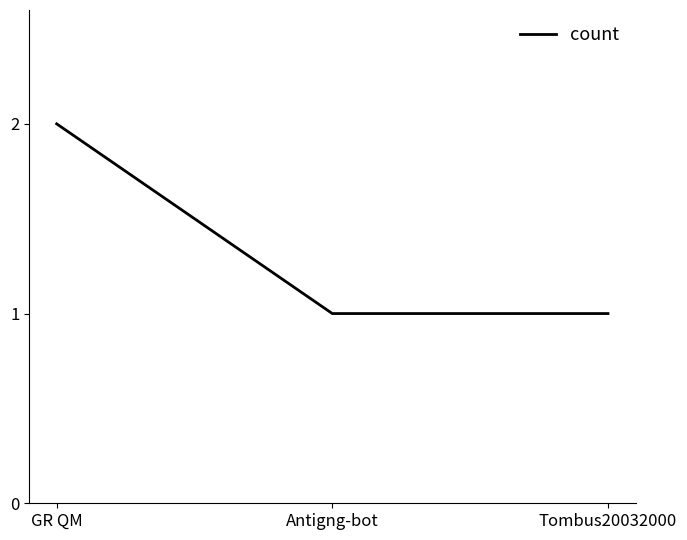

Which label corresponds to the largest value in the chart?

GR QM